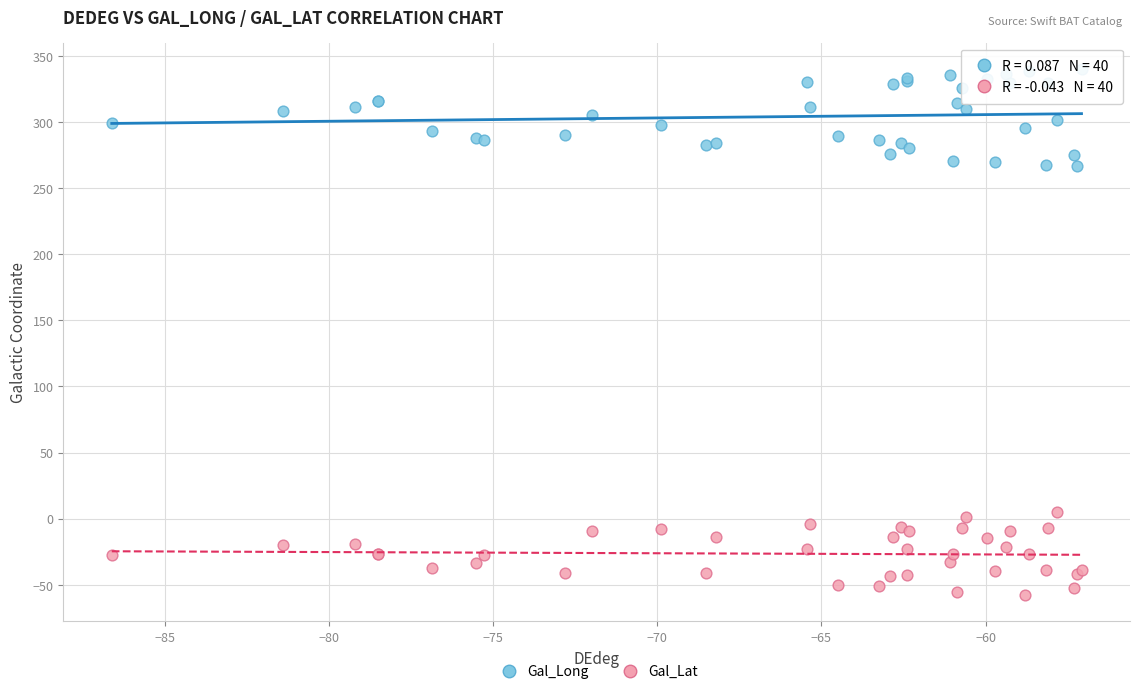

Which series contains the lowest Y value?

Gal_Lat